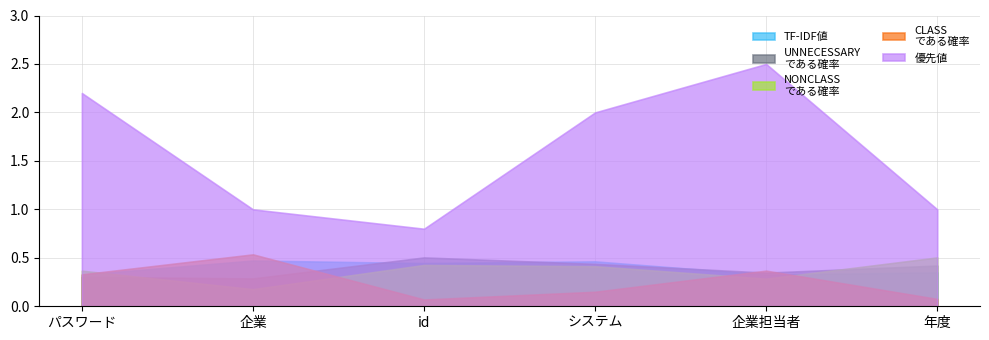

Does the chart display data point markers on the line(s)?

No